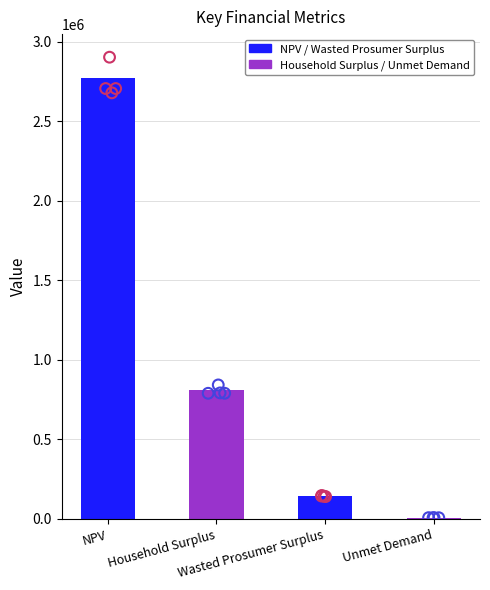

What is the change in value from Household Surplus to Wasted Prosumer Surplus?

-663035.8